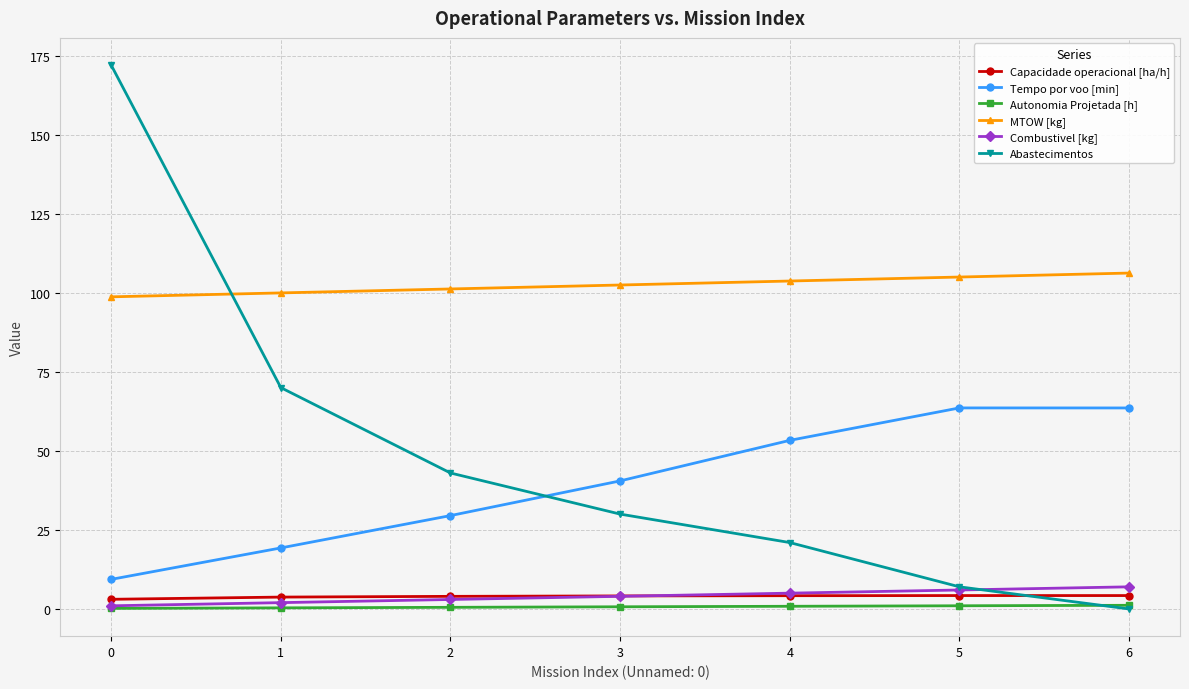

Which series has the largest range (max minus min)?

Abastecimentos